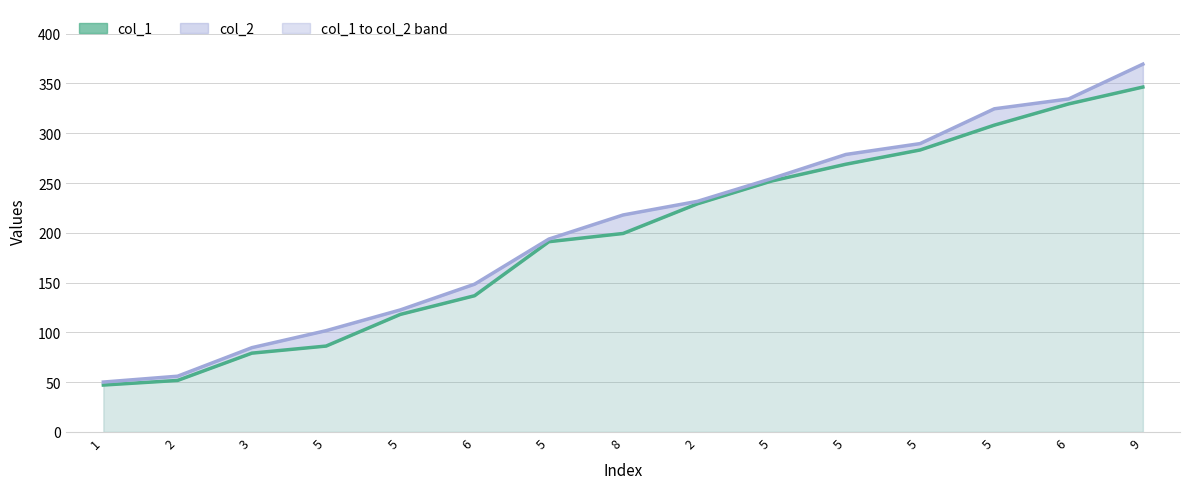

How many values in the col_2 series exceed 217?

8